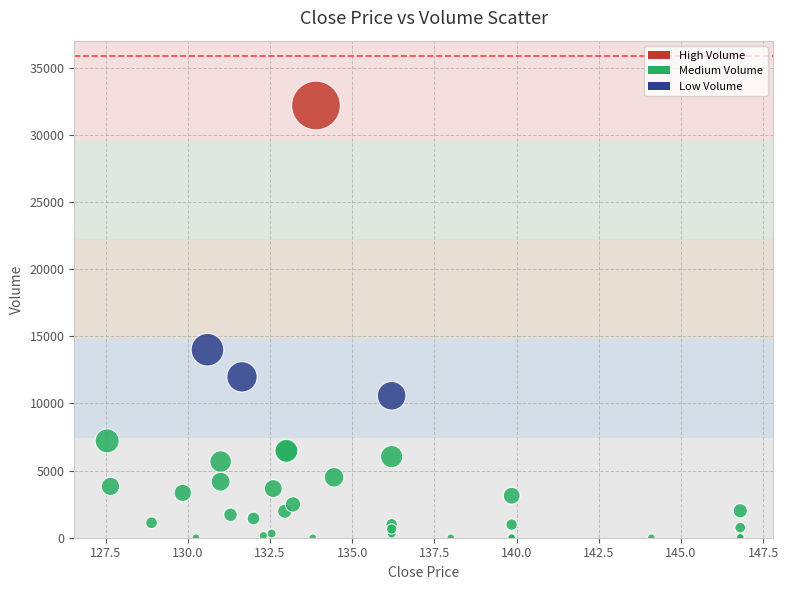

What Y value in the scatter plot is closest to 16087?

13996